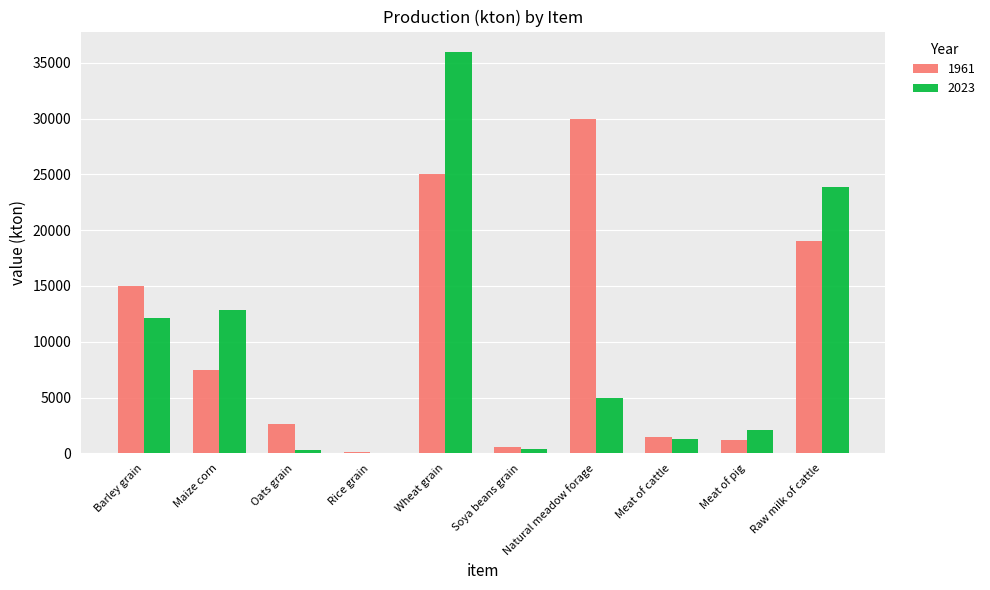

What are all the series names shown in the legend?

1961, 2023